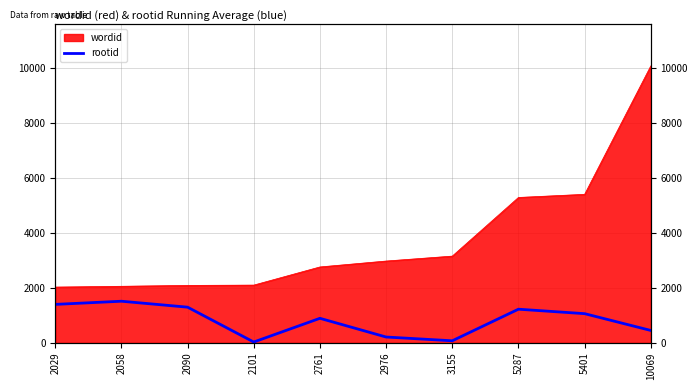

Reading left to right, what are all the values shown in this chart?

2029=1400	2058=1515	2090=1299	2101=32	2761=894	2976=214	3155=77	5287=1225	5401=1063	10069=453